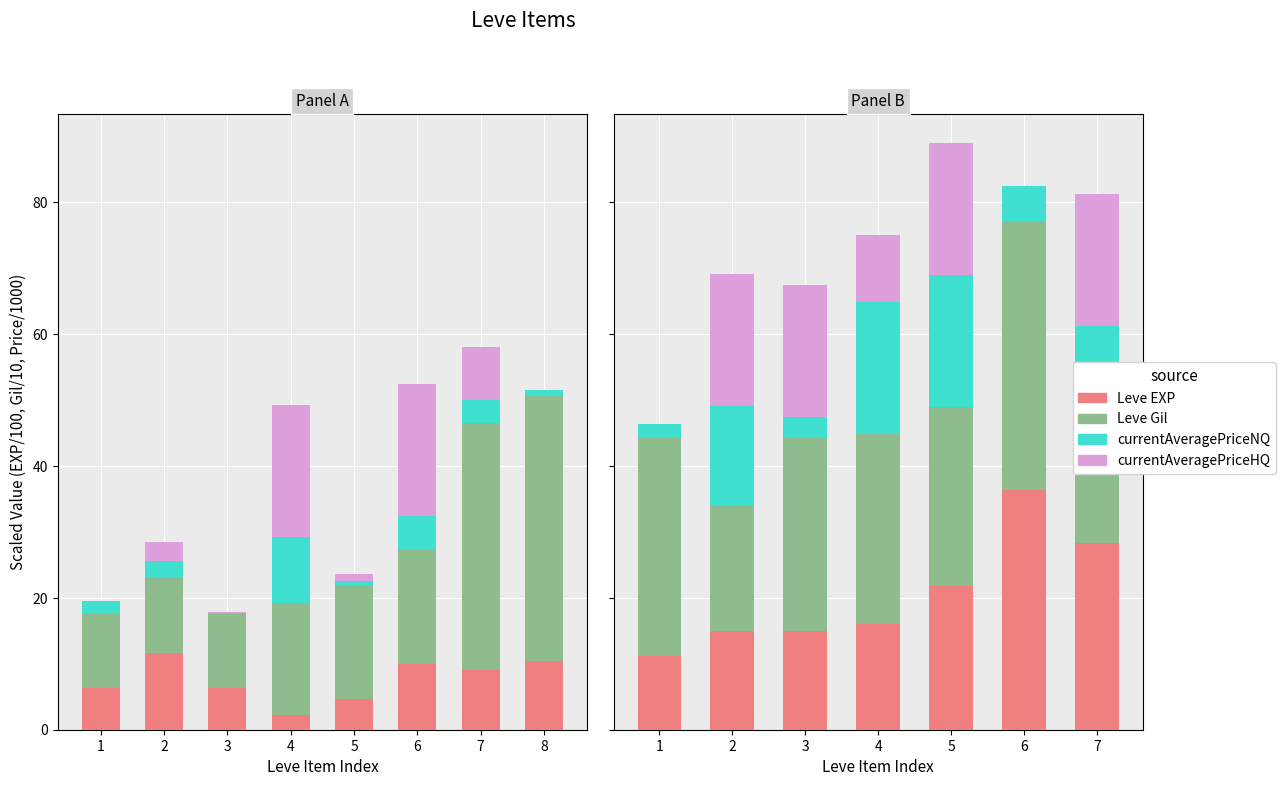

What is the total value across all series at 1?

46.3